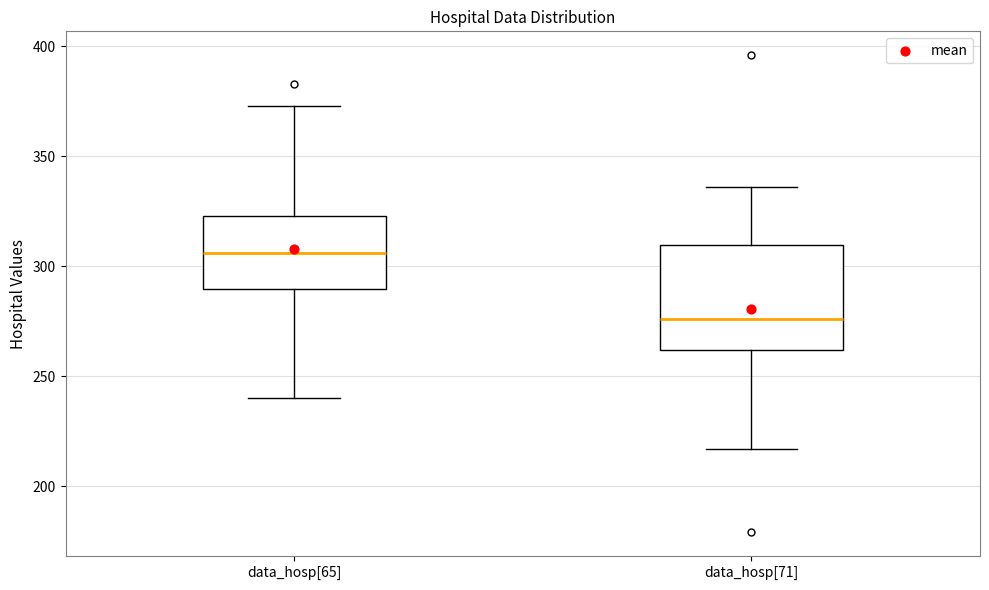

Comparing the boxes themselves (not the whiskers), which one is the tallest?

data_hosp[71]